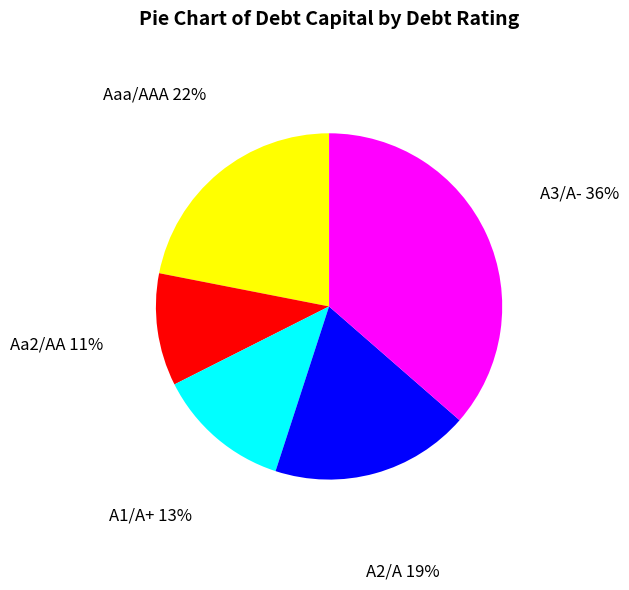

Is there any slice that represents more than half of the pie?

No